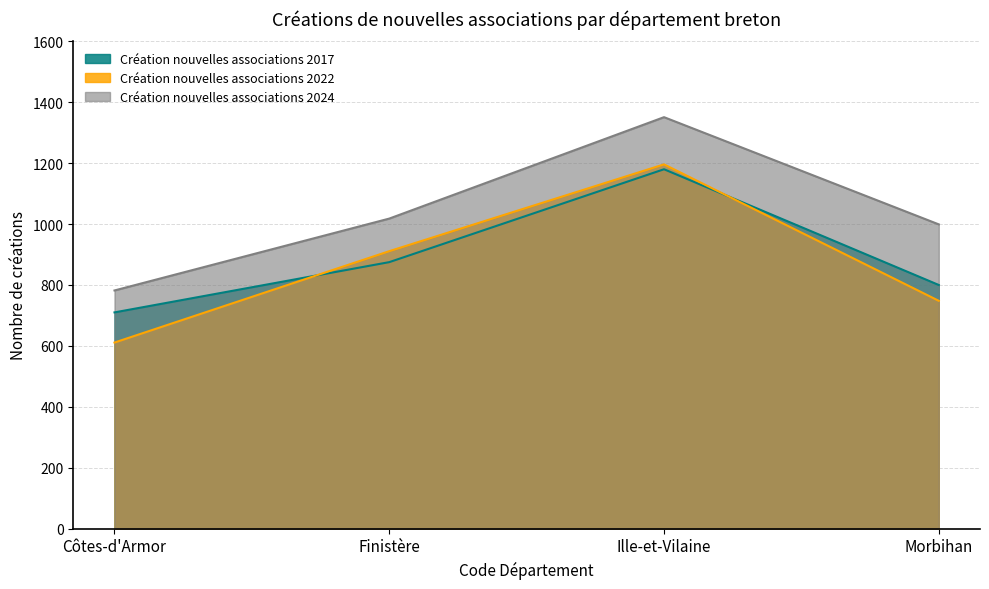

What is the sum of all Création nouvelles associations 2017 values?

3565